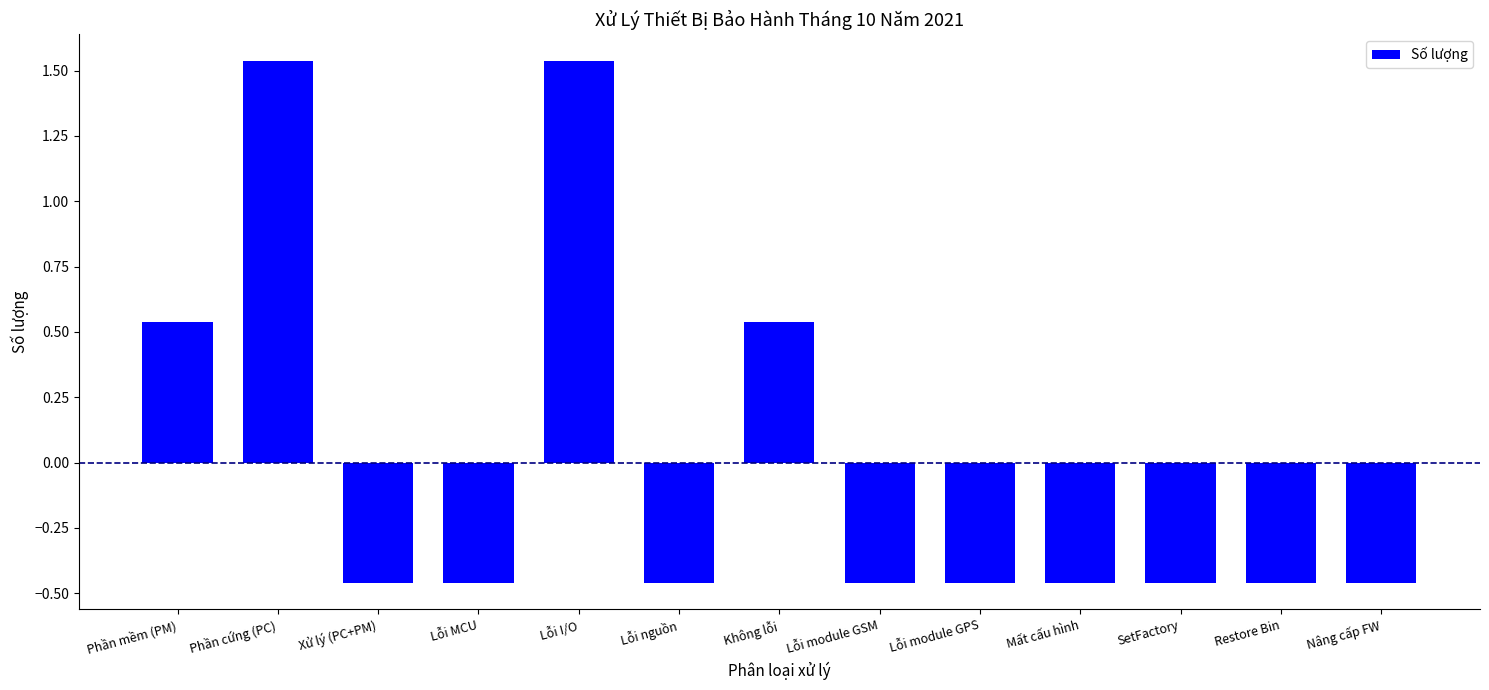

Where does the data first go above 0?

Phần mềm (PM)